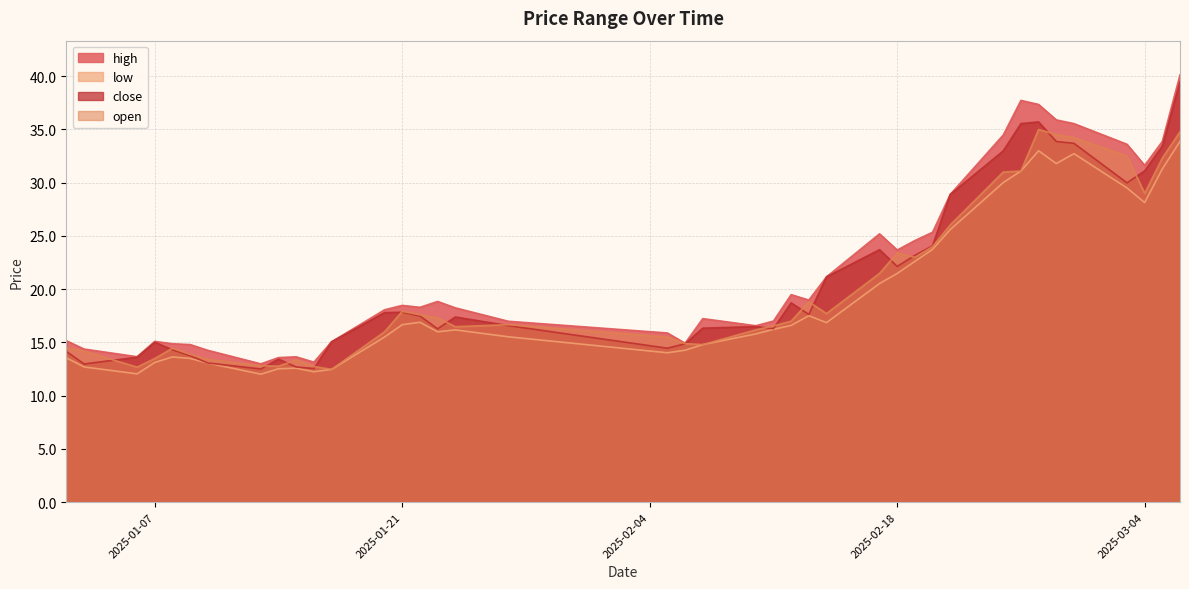

How many lines are shown in the chart?

4